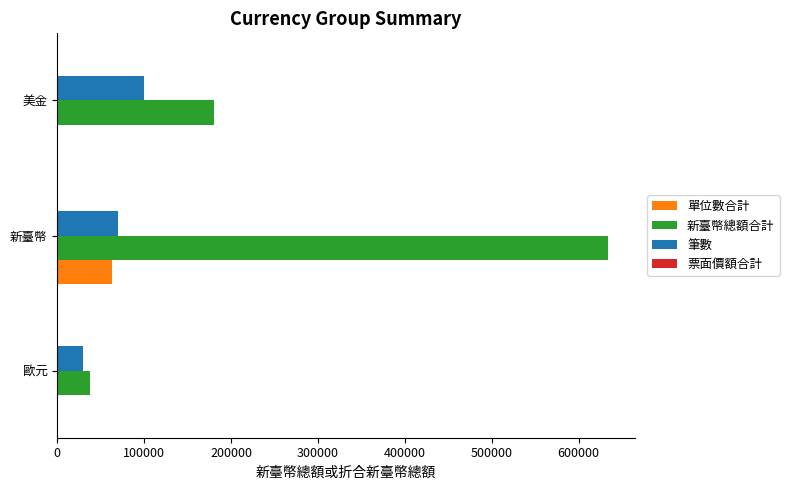

Which label corresponds to the largest value in the chart?

新臺幣